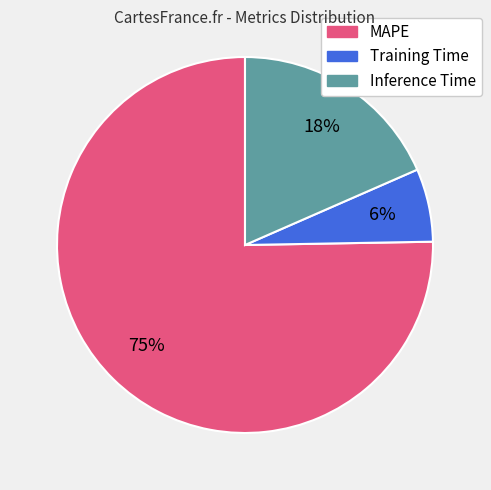

To the nearest percent, what is the difference between the Inference Time and Training Time slice percentages?

12%